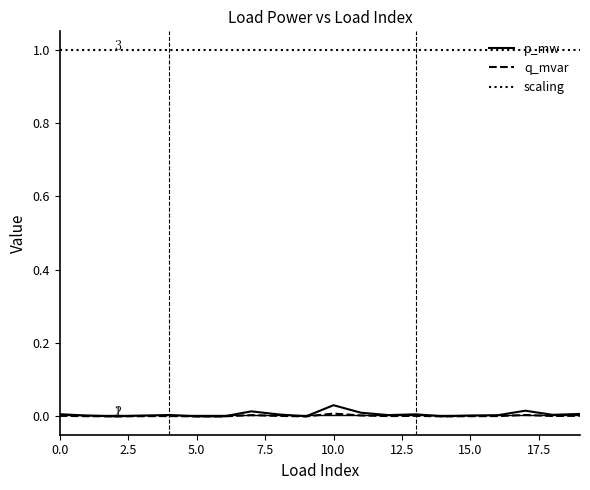

True or false: p_mw and scaling intersect in this chart.

False